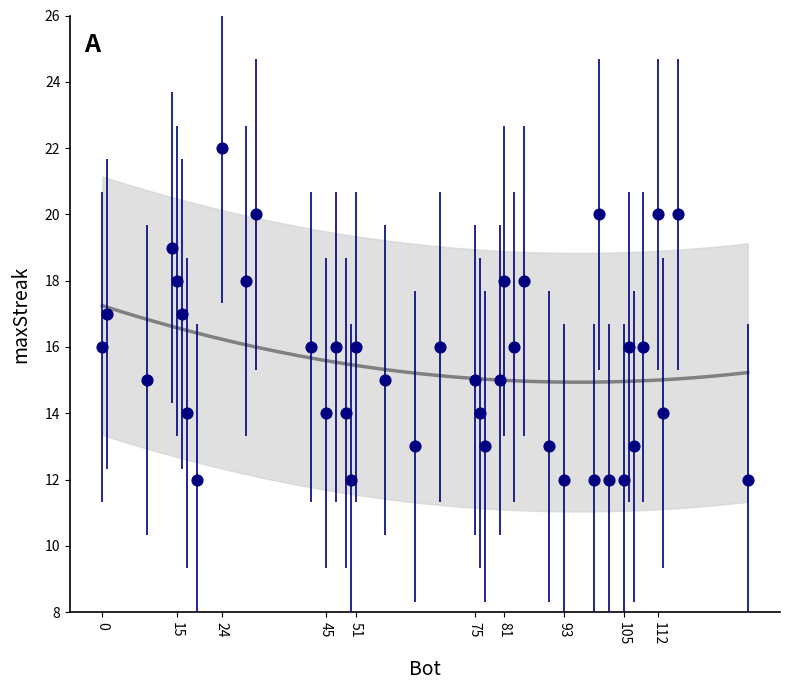

What is the range of Y values (max minus min)?

10